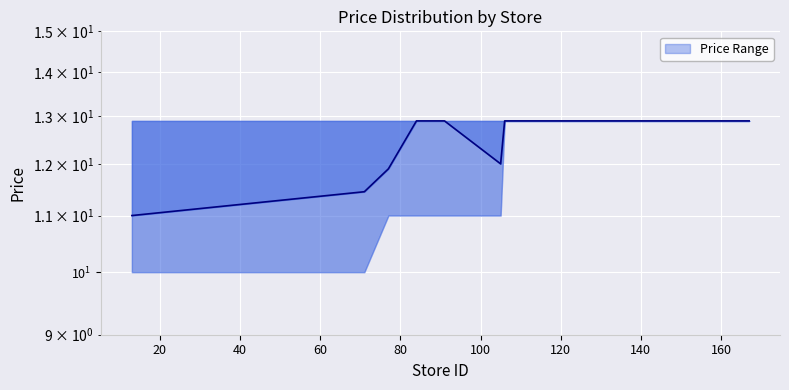

What is the minimum value shown in the chart?

11.0